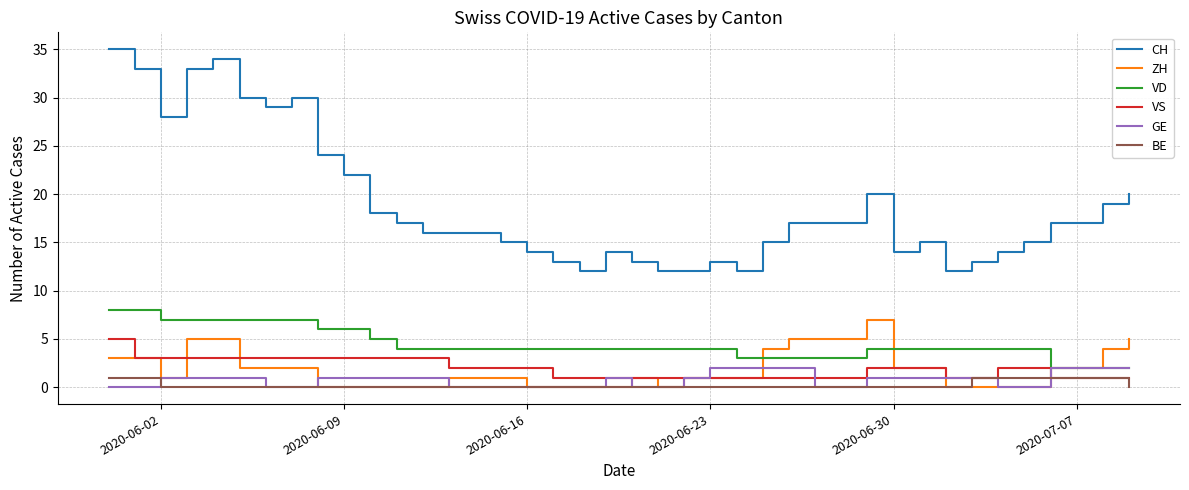

Which series has the widest spread of values?

CH